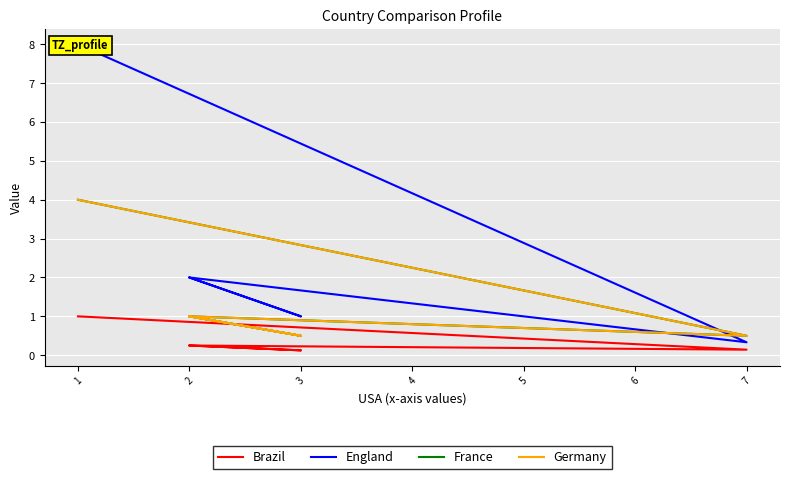

What is the greatest value displayed?

8.0